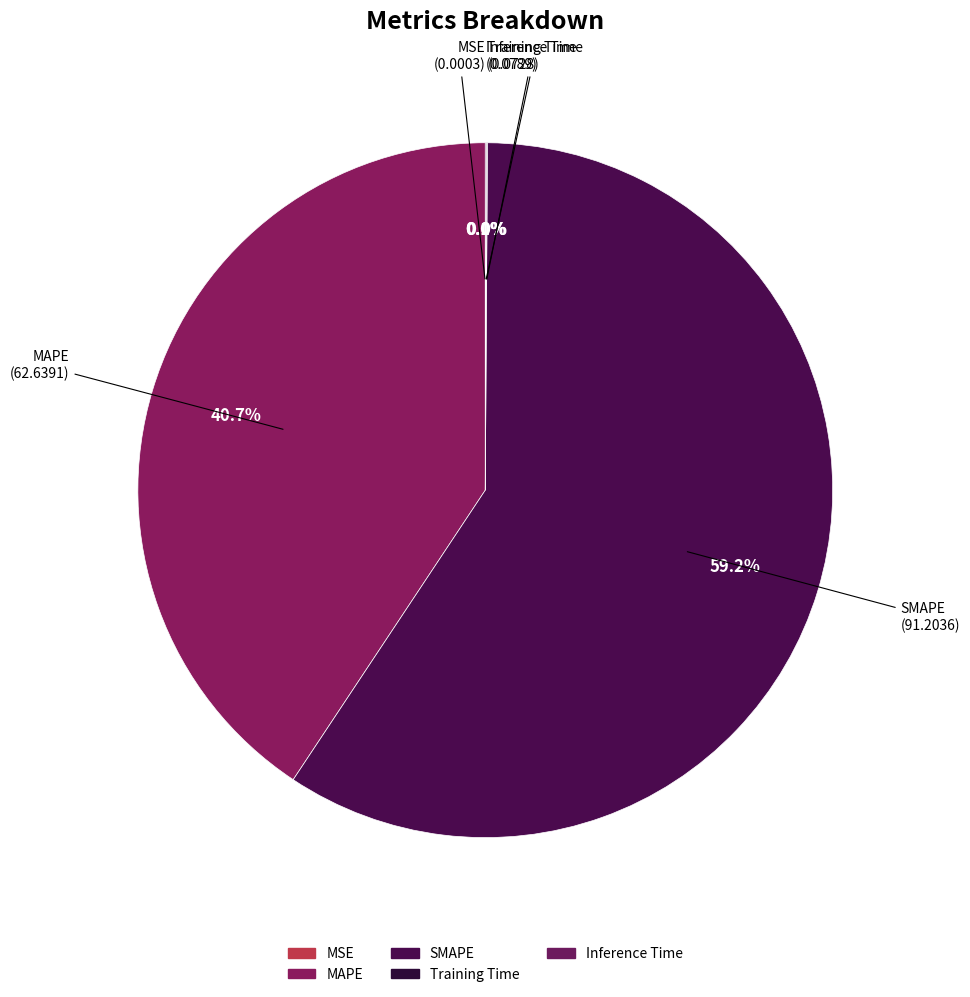

What percentage is NOT represented by Training Time?

100.0%